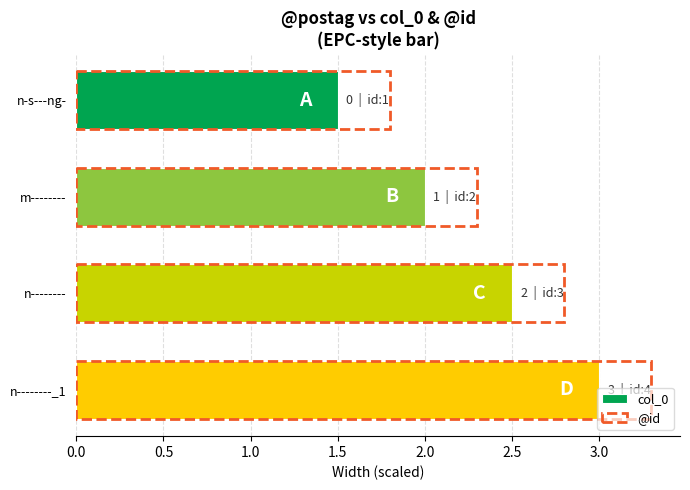

At n-s---ng-, list the series in order from largest to smallest.

@id, col_0